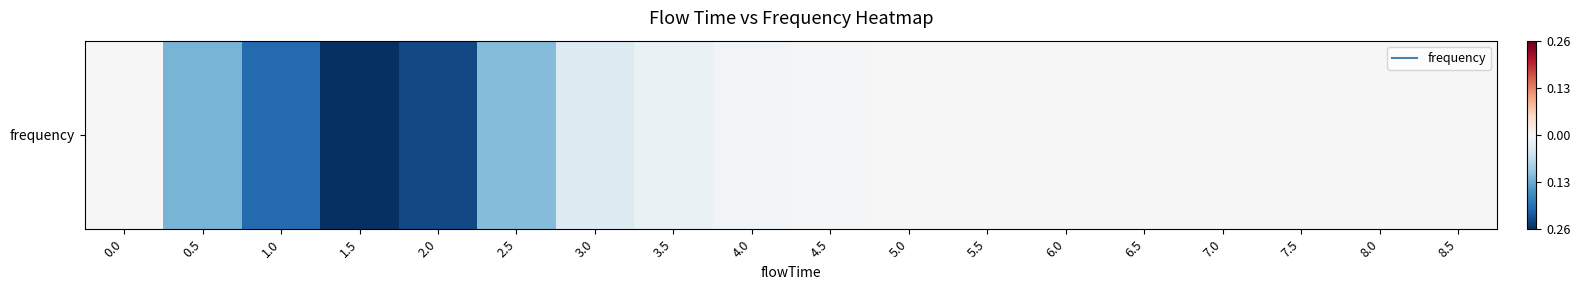

Is it true that the value at 6.0 is -0.0?

False